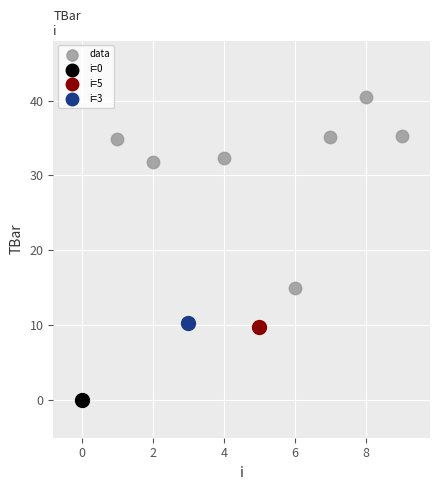

What are all the series names shown in the legend?

data, i=0, i=5, i=3